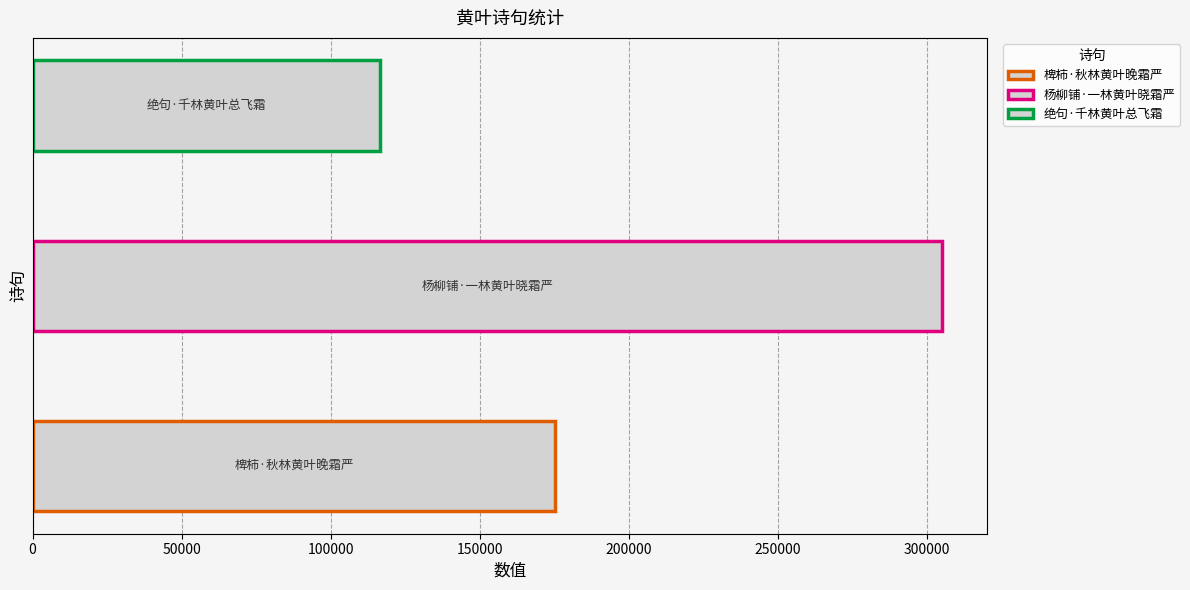

What is the sum of all values?

596819